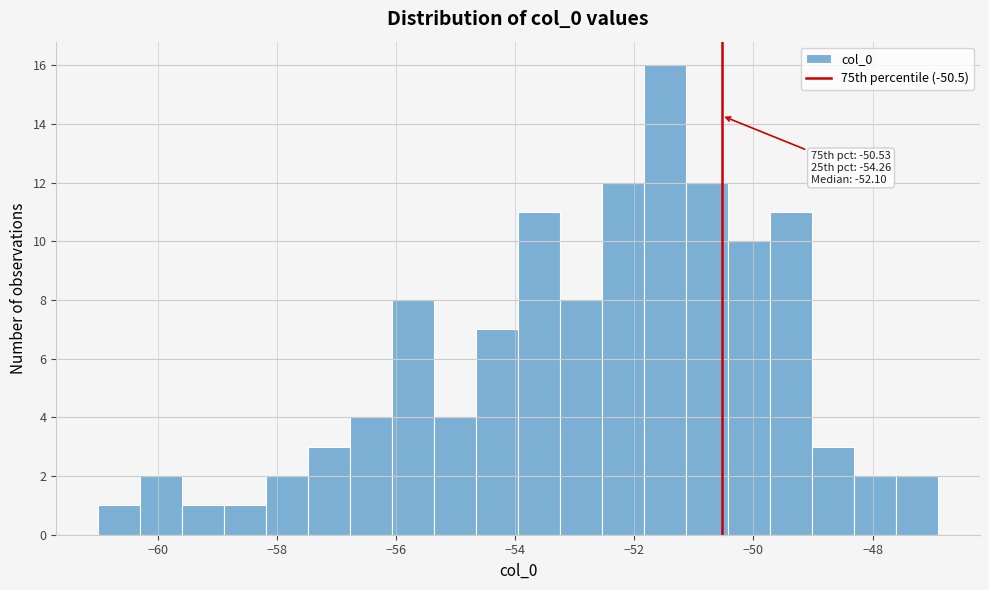

Read against the x-axis, roughly where is the centre of the tallest bar?

-51.4